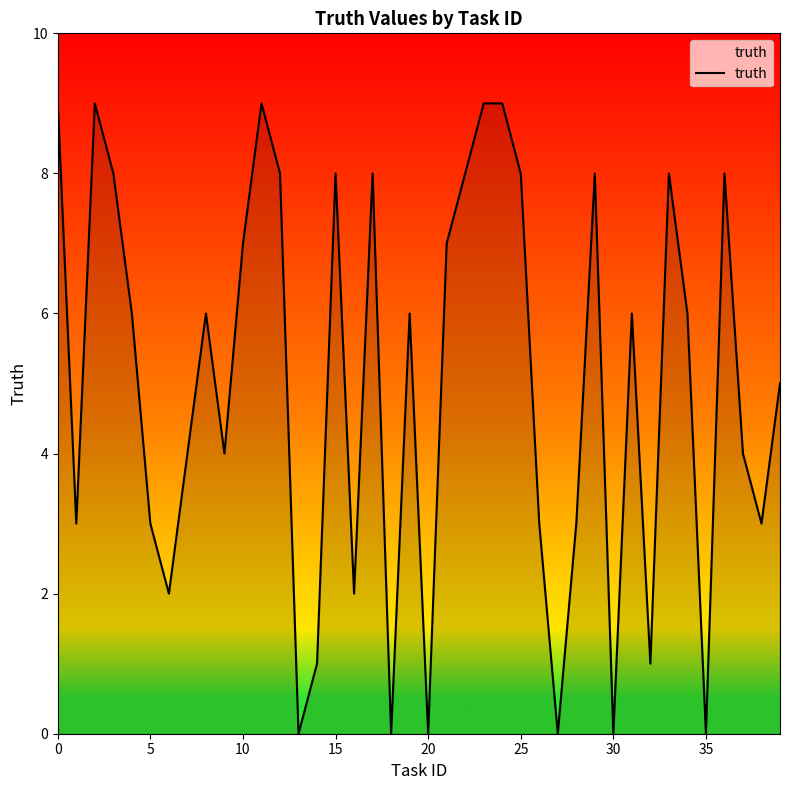

How many values are between 3 and 8?

25